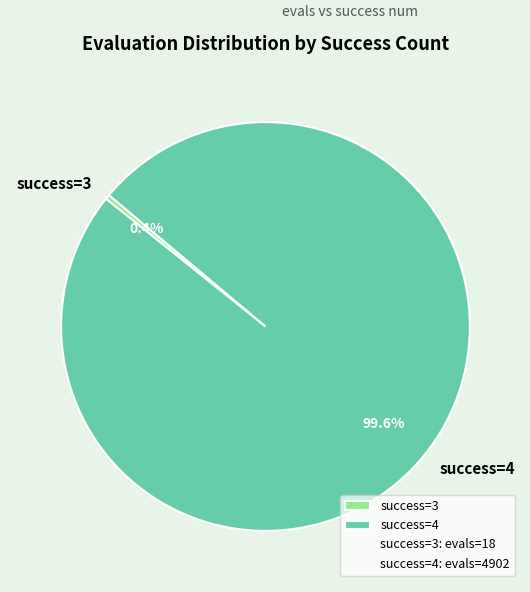

Rank the categories by value from highest to lowest.

success=4, success=3